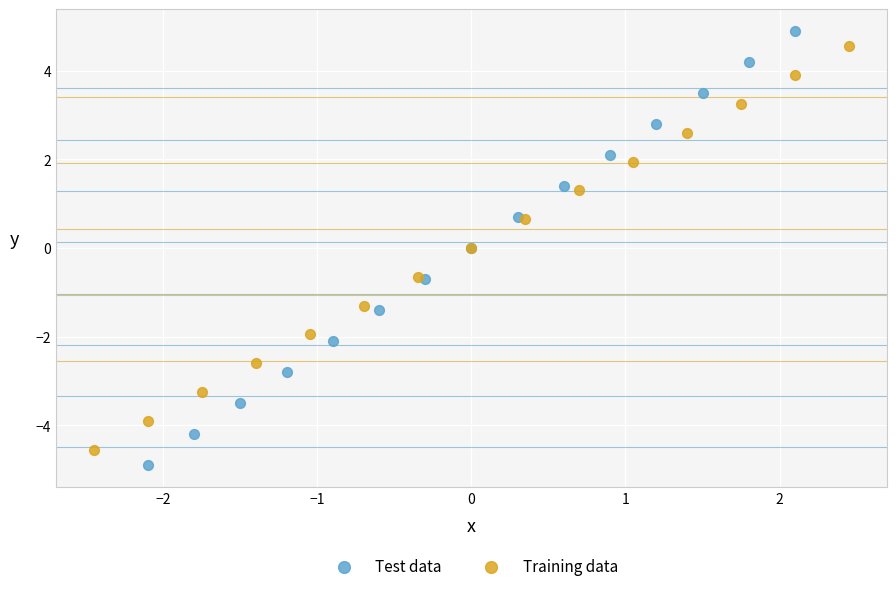

Which series has the widest spread of Y values?

Test data